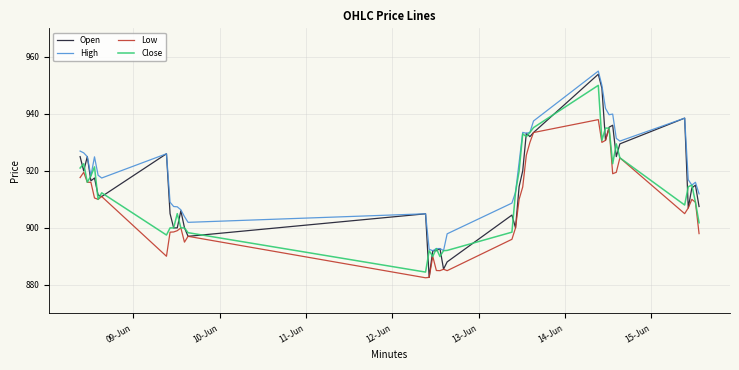

True or false: High and Low cross at least once.

False